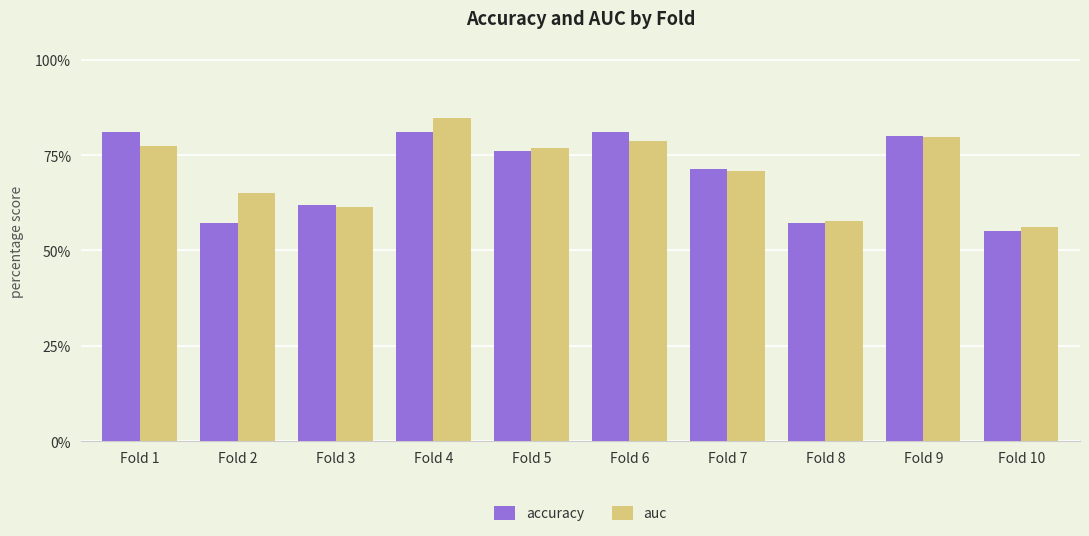

What are all the series names shown in the legend?

accuracy, auc